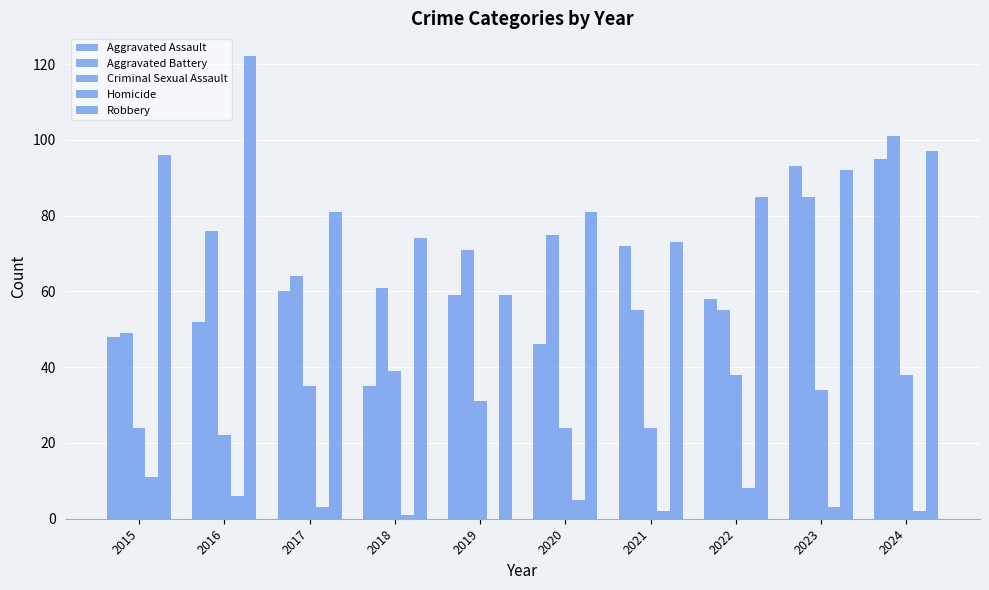

How many categories are shown in the chart?

10